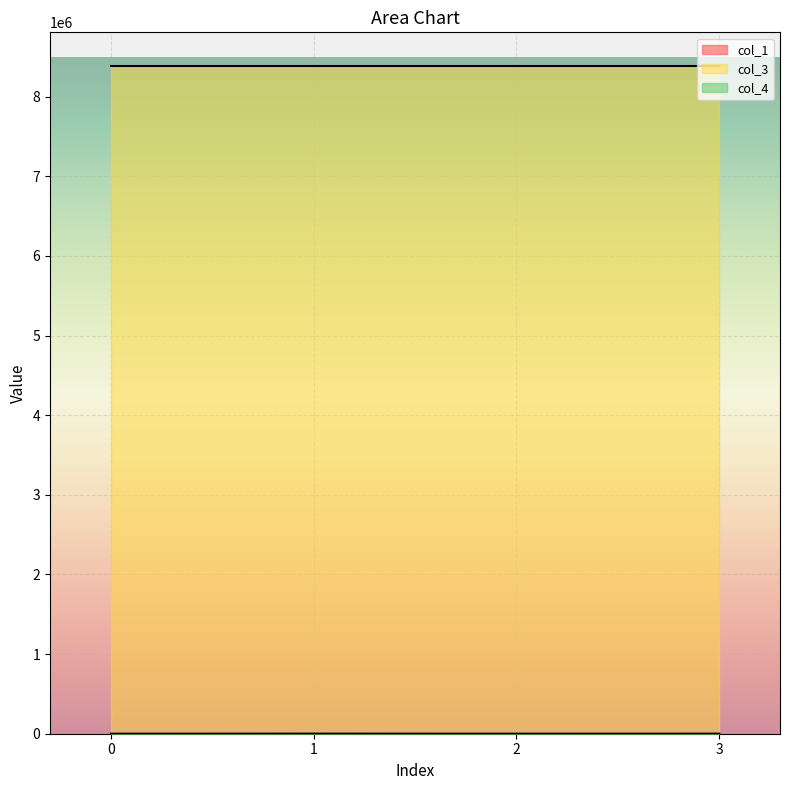

What is the maximum value shown in the chart?

8388736.0